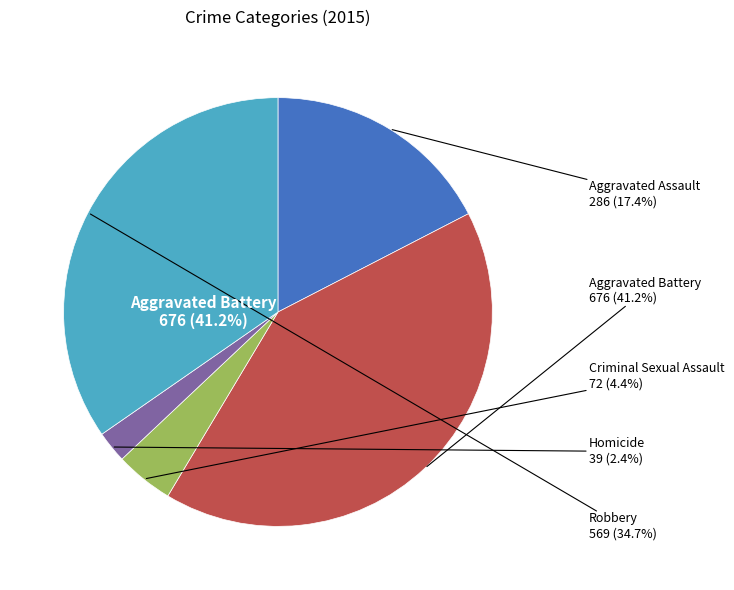

Which slice is the largest?

Aggravated Battery